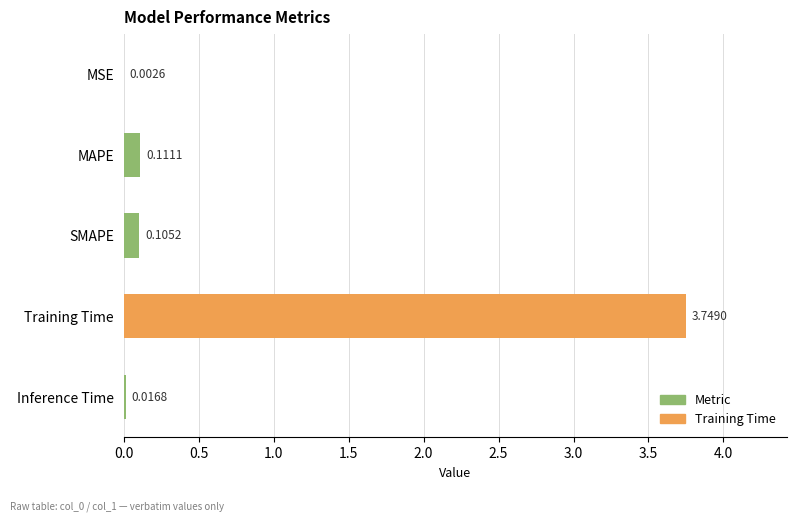

At which category does the chart reach its peak across all series?

Training Time